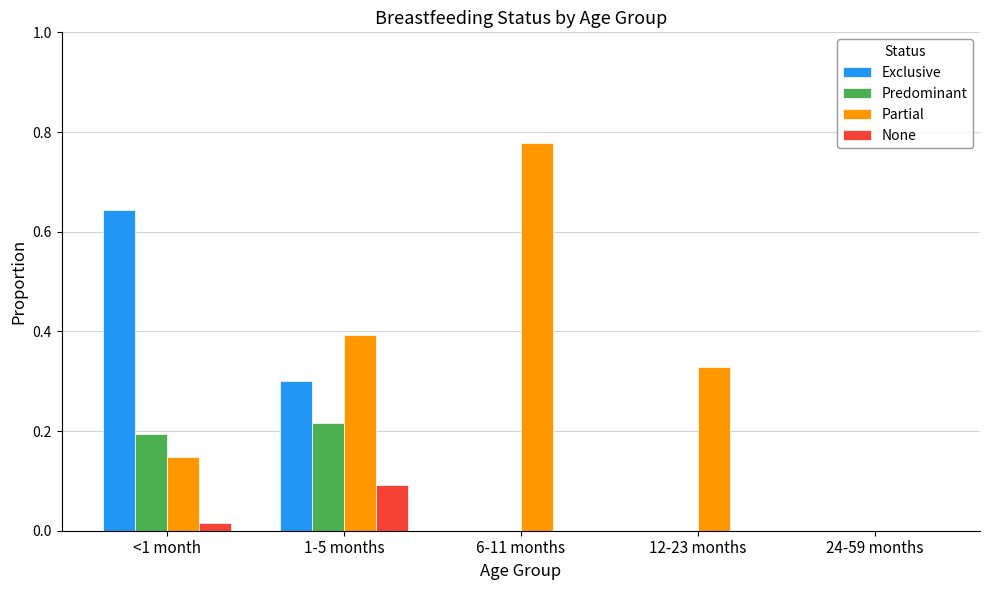

Where is Partial nearest to the value 0?

24-59 months